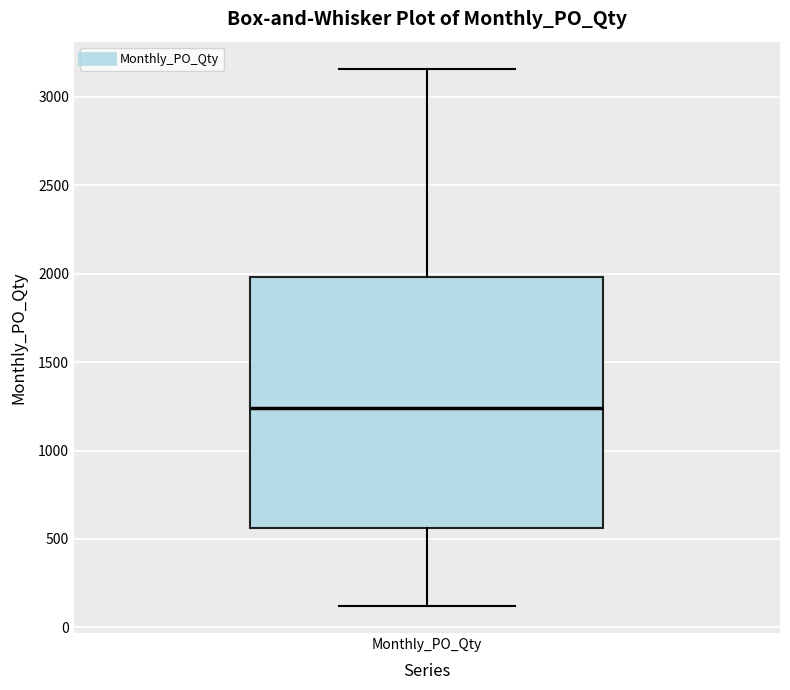

Where is the lower edge of the box for Monthly_PO_Qty on the y-axis? The values are not printed on the chart, so give them approximately, as read against the axis.

550